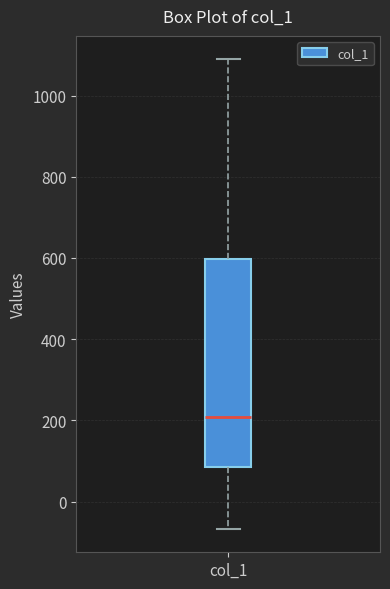

Read this box plot against the y-axis: the position of the median line, the range covered by the box, and the ends of both whiskers. The values are not printed on the chart, so give them approximately, as read against the axis.

median 200, box 80 to 600, whiskers -60 to 1080